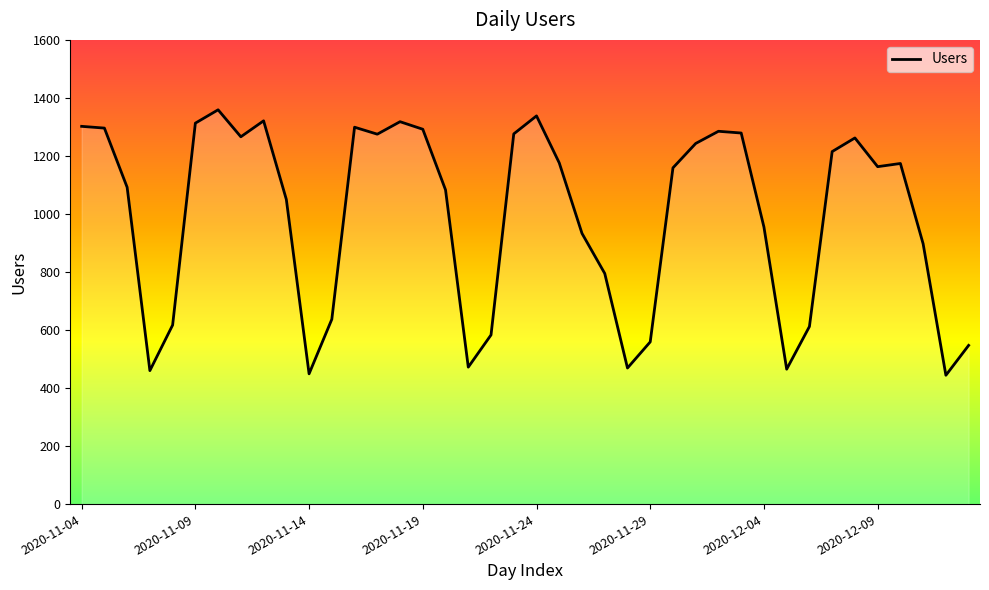

Where is the data nearest to the value 901?

37